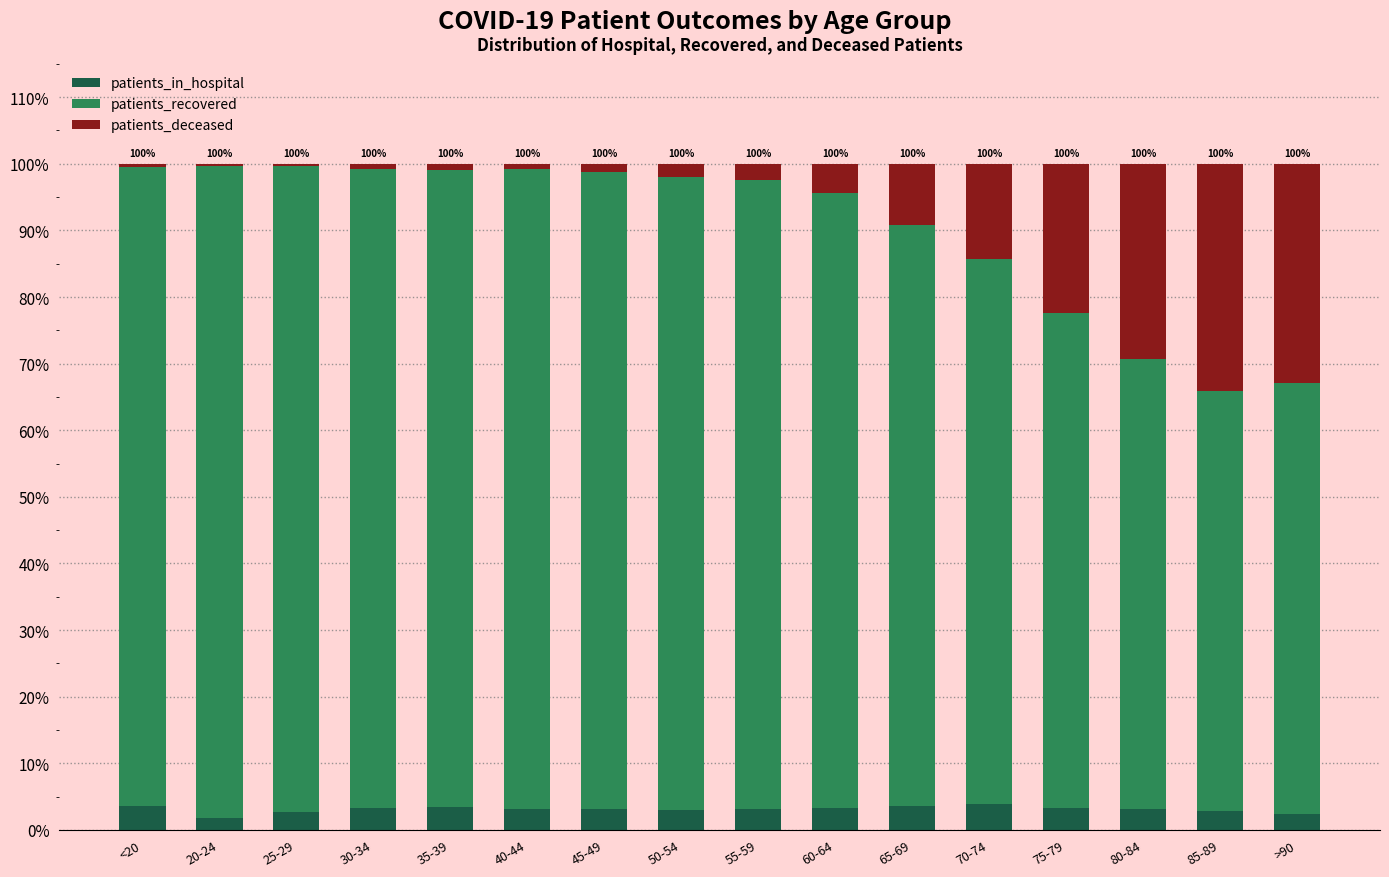

Is it true that patients_in_hospital equals 3.3 at 30-34?

True